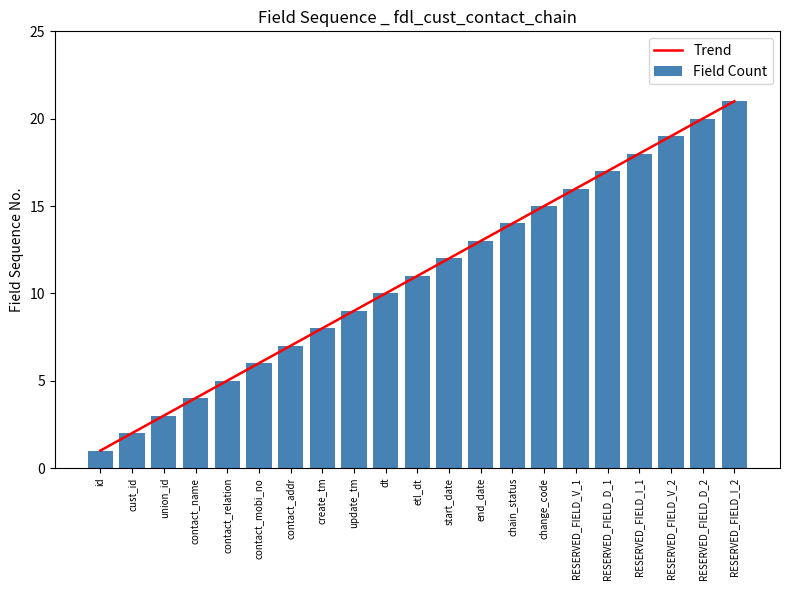

Which series has the largest total across all categories?

Trend